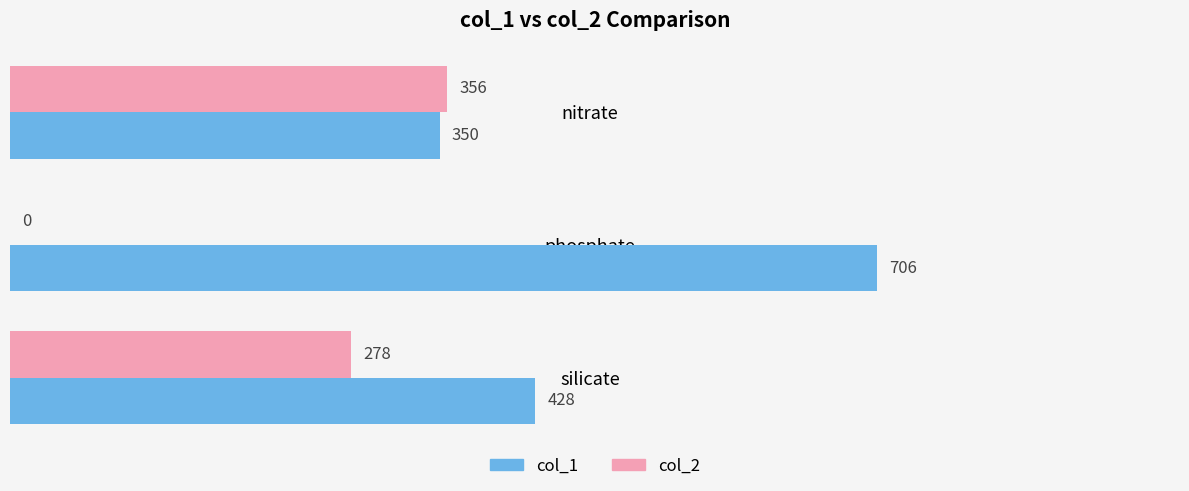

Read the col_1 value at silicate.

428